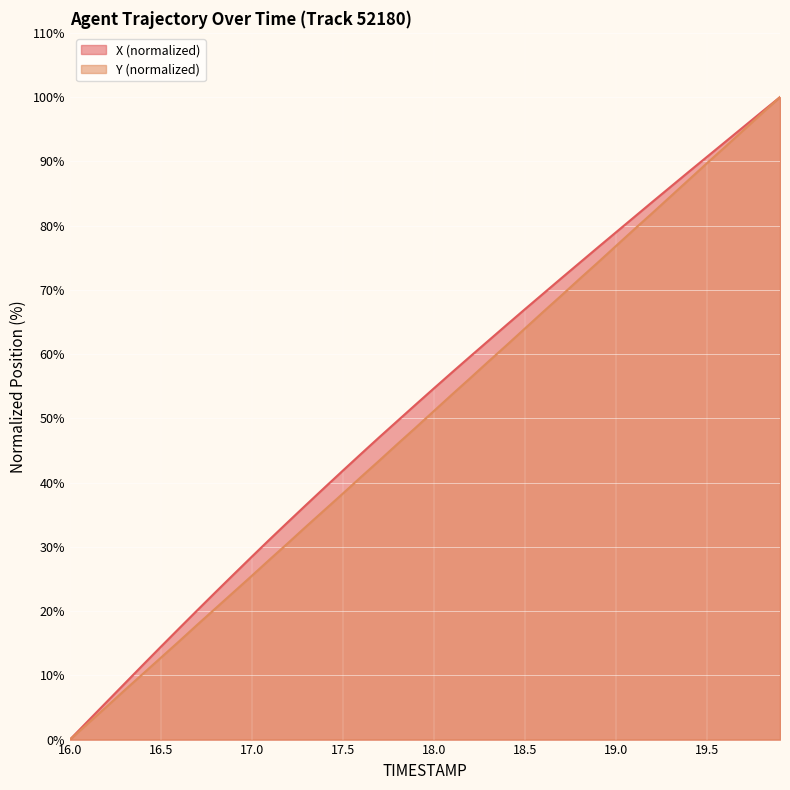

True or false: X and Y cross at least once.

False